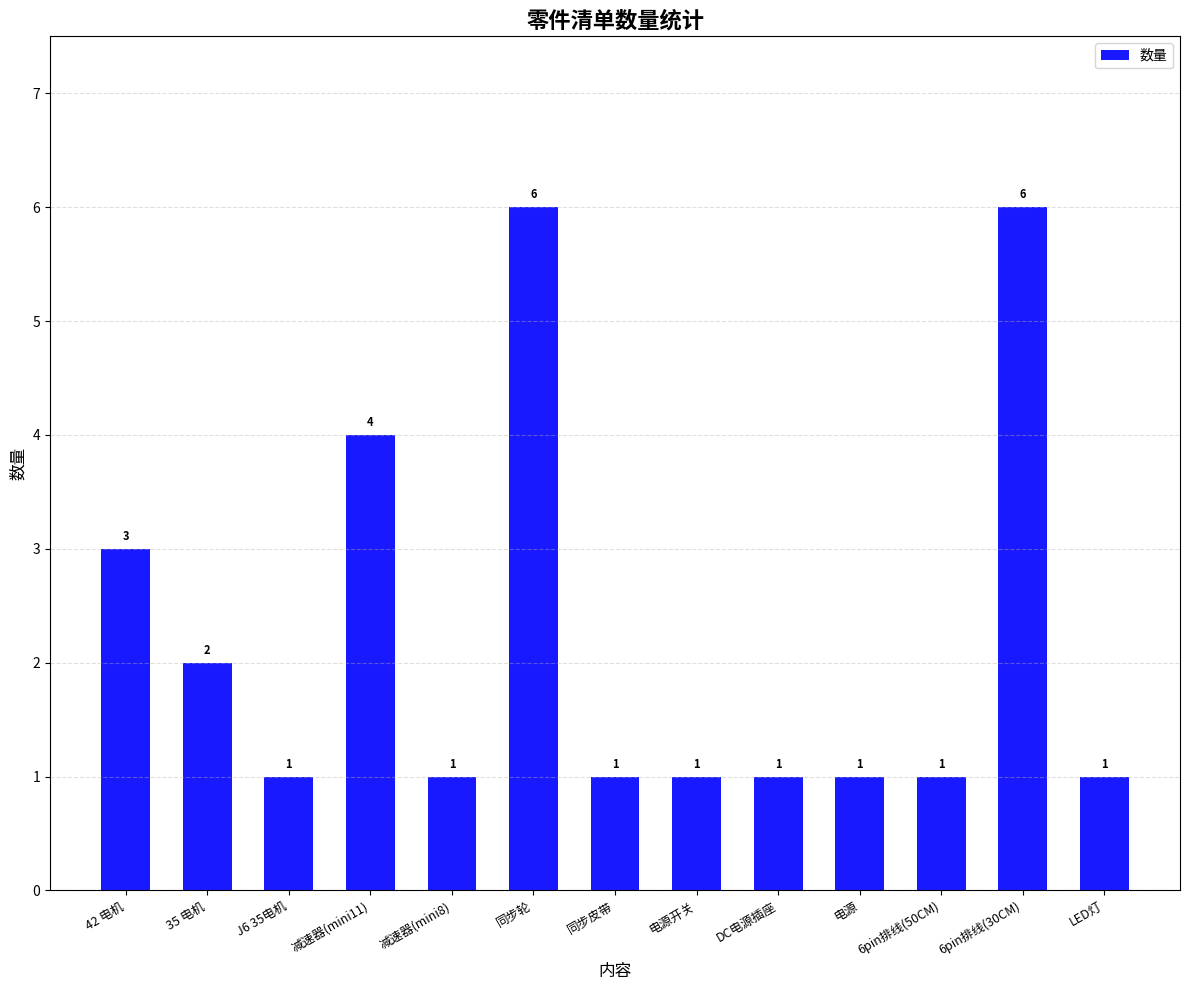

The value at 同步轮 is 6. True or false?

True